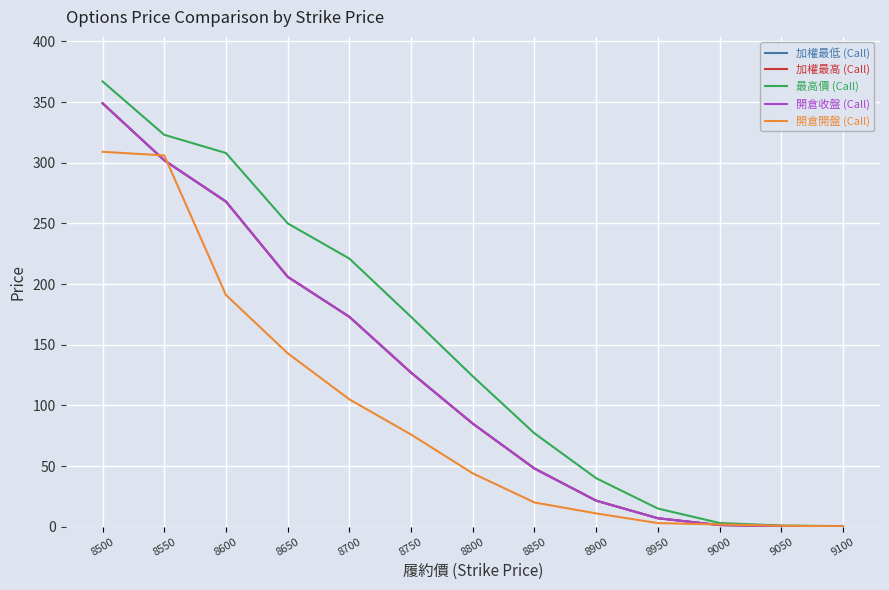

Does the chart have visible grid lines?

Yes